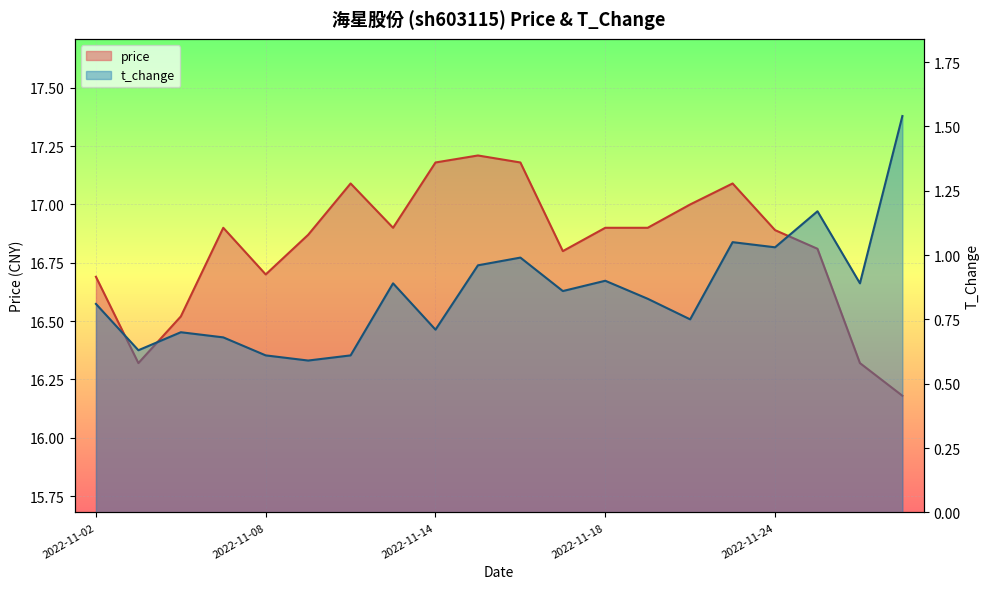

True or false: price and t_change intersect in this chart.

False